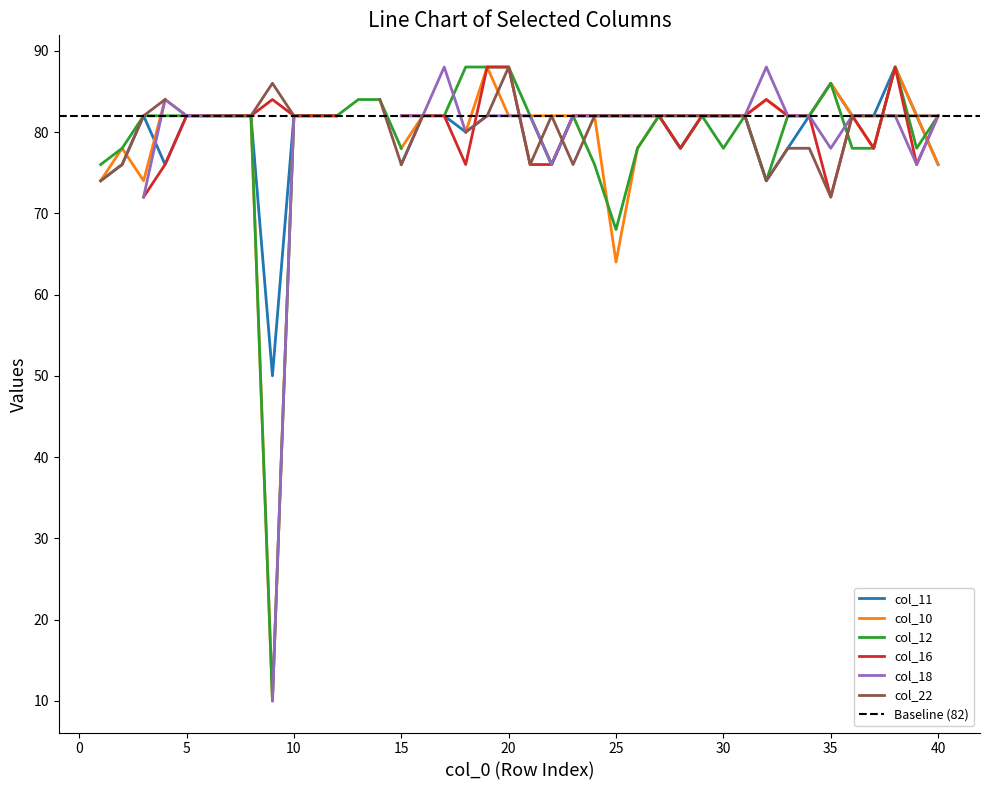

How many lines are shown in the chart?

6